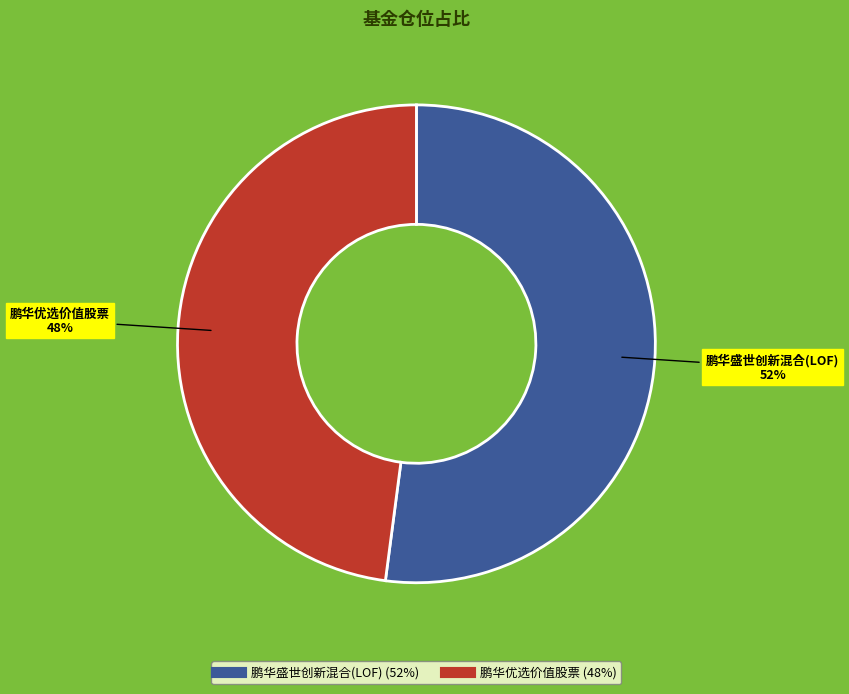

The 鹏华优选价值股票 slice represents 60% of the pie. True or false?

False